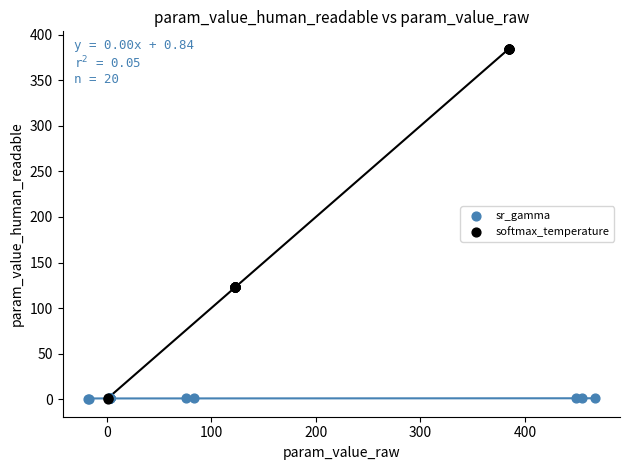

Which series has the largest Y range (max minus min)?

softmax_temperature